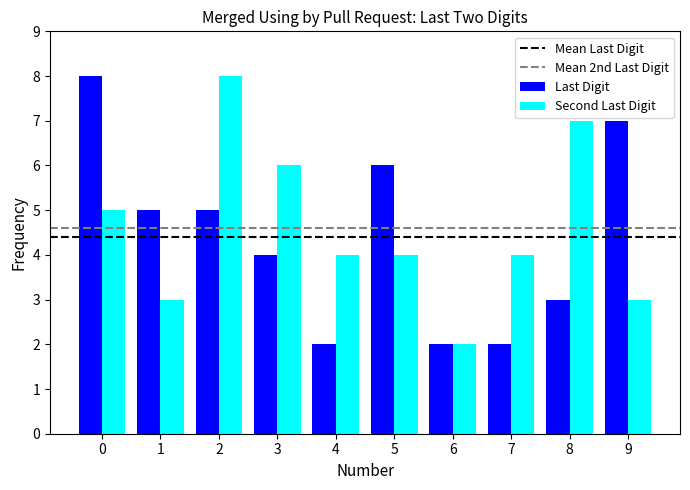

What is the difference between the highest and lowest values at 1?

2